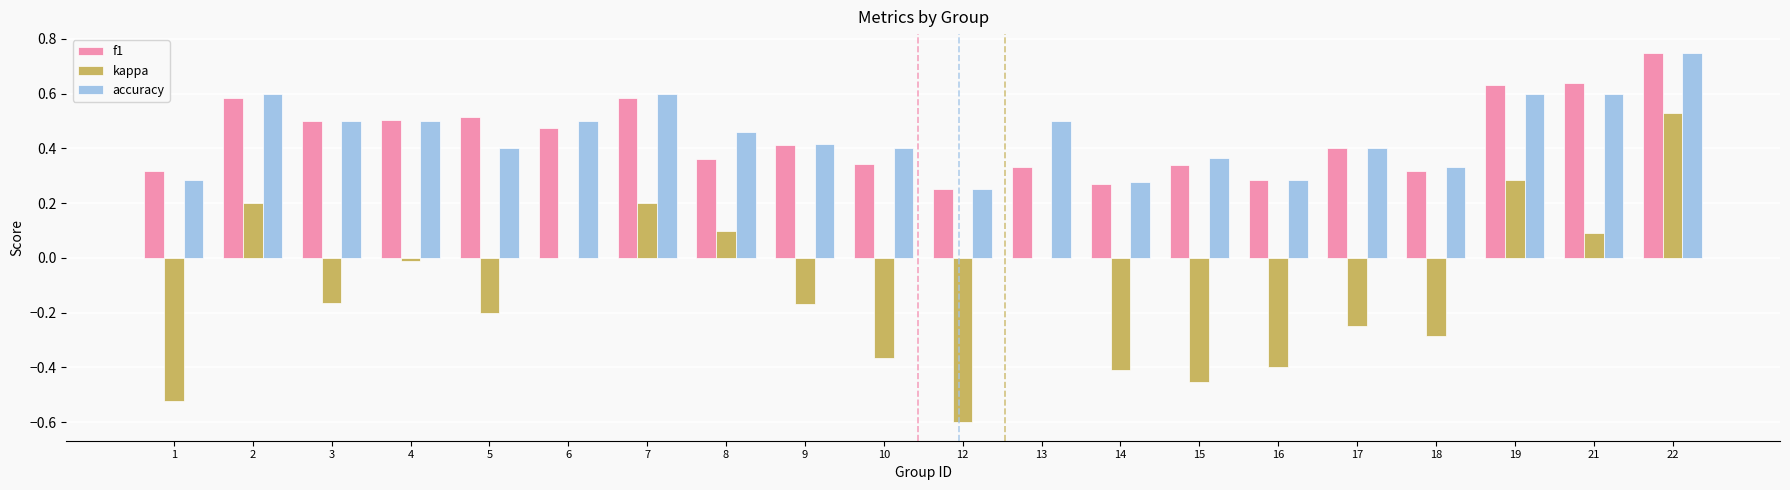

The value of kappa at 17 is -0.2. True or false?

True